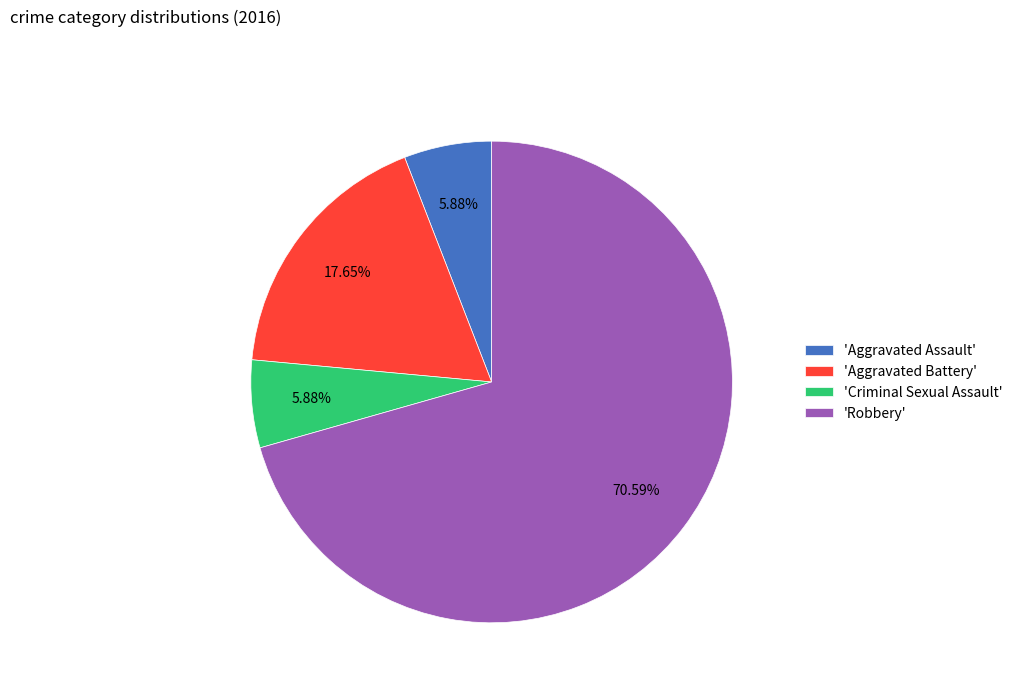

Which category has the biggest portion of the pie?

'Robbery'